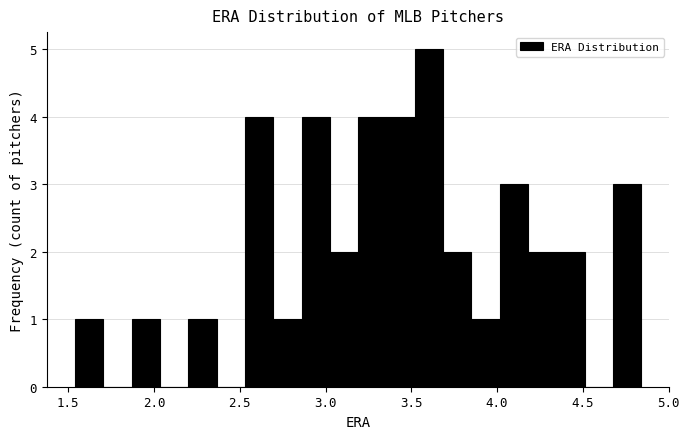

Read against the x-axis, roughly where is the centre of the tallest bar?

3.60